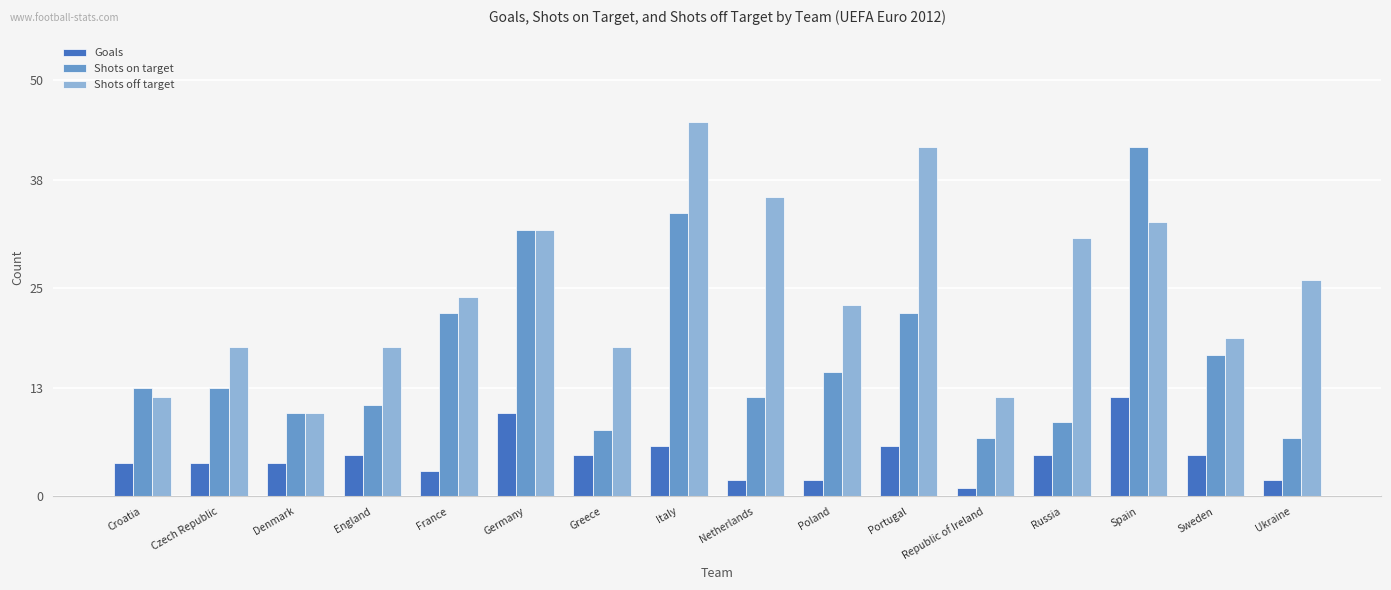

At Ukraine, list the series in order from largest to smallest.

Shots off target, Shots on target, Goals